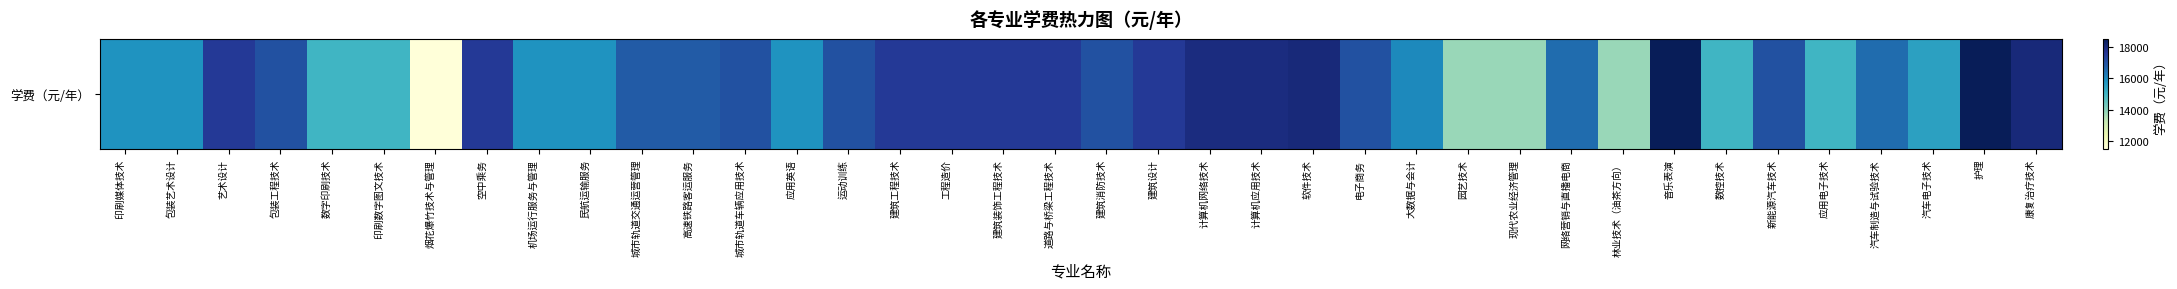

What is the average value?

16403